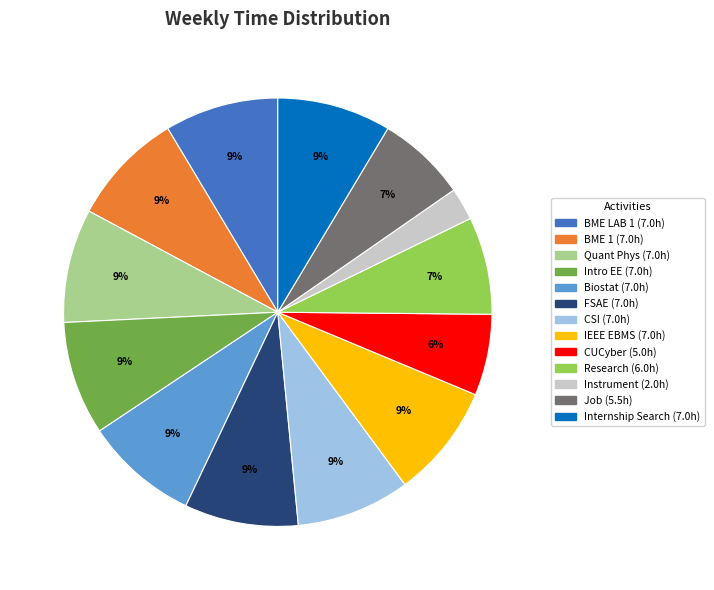

Count the number of slices in the pie.

13